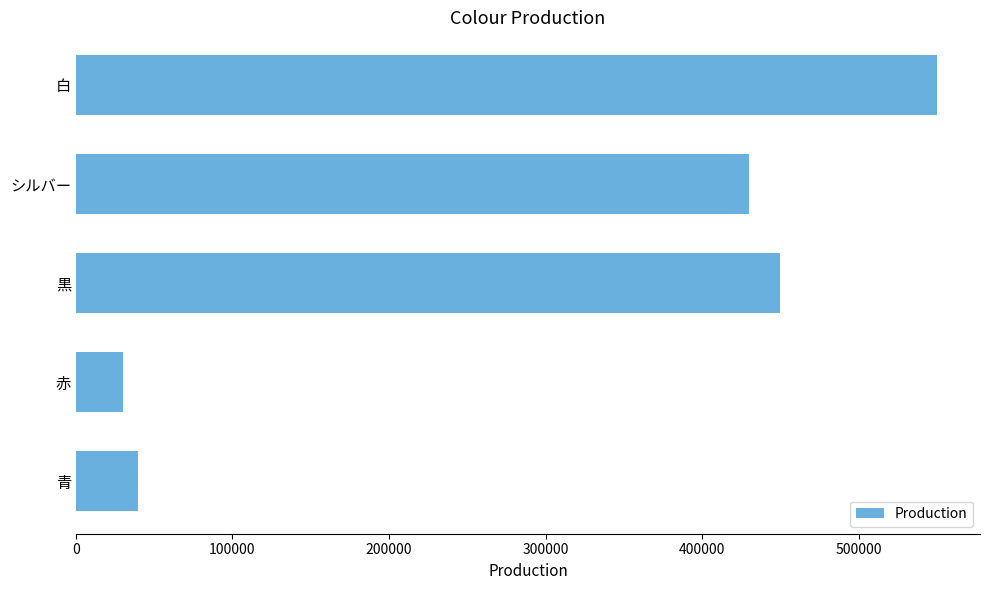

Reading bottom to top, transcribe all the data shown in this chart.

40000	30000	450000	430000	550000